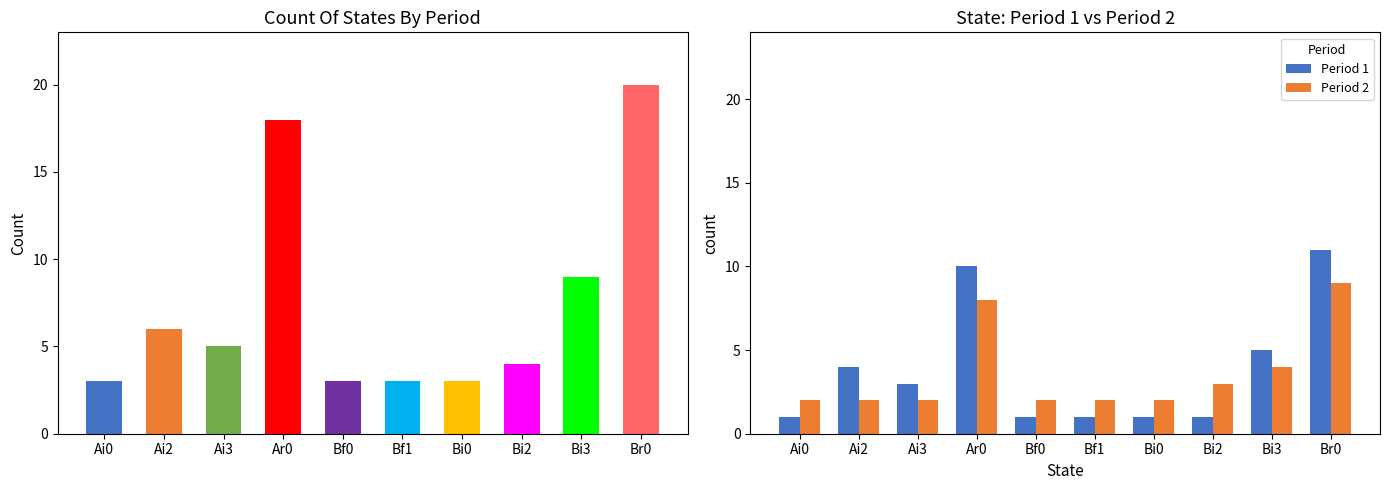

How many Period 2 values are between 2 and 4?

8